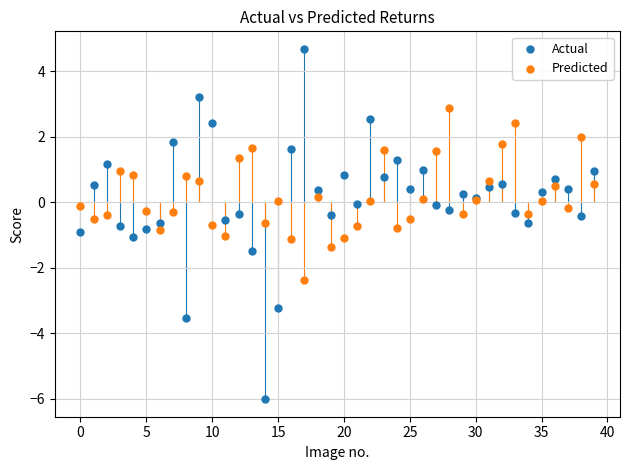

Which series reaches the maximum Y coordinate?

Actual